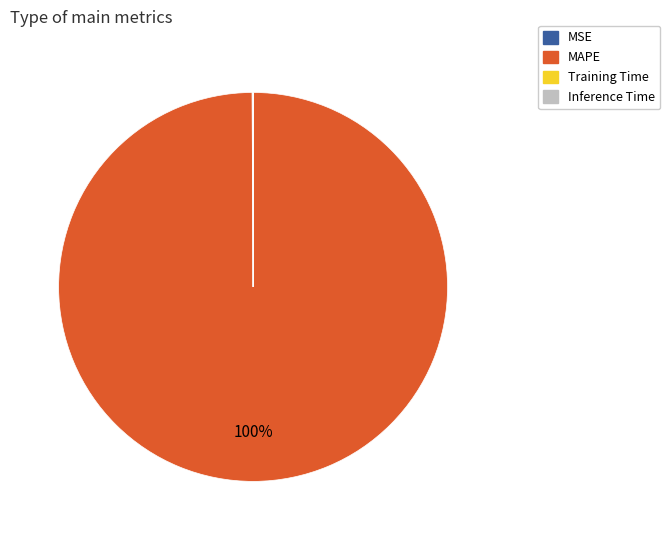

To the nearest percent, what is the average slice percentage?

25%